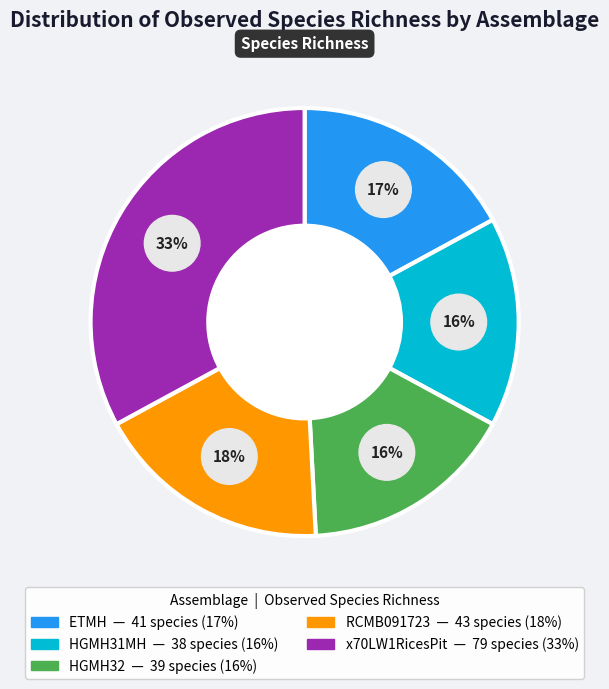

Rank the categories by value from highest to lowest.

x70LW1RicesPit, RCMB091723, ETMH, HGMH32, HGMH31MH